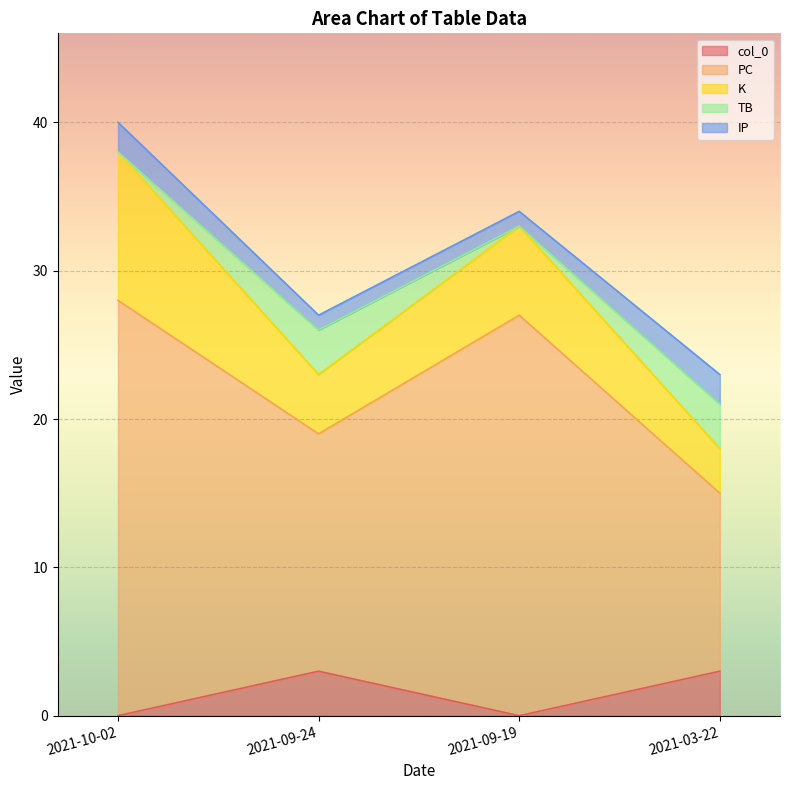

Which category has the highest value in the col_0 series?

2021-09-24